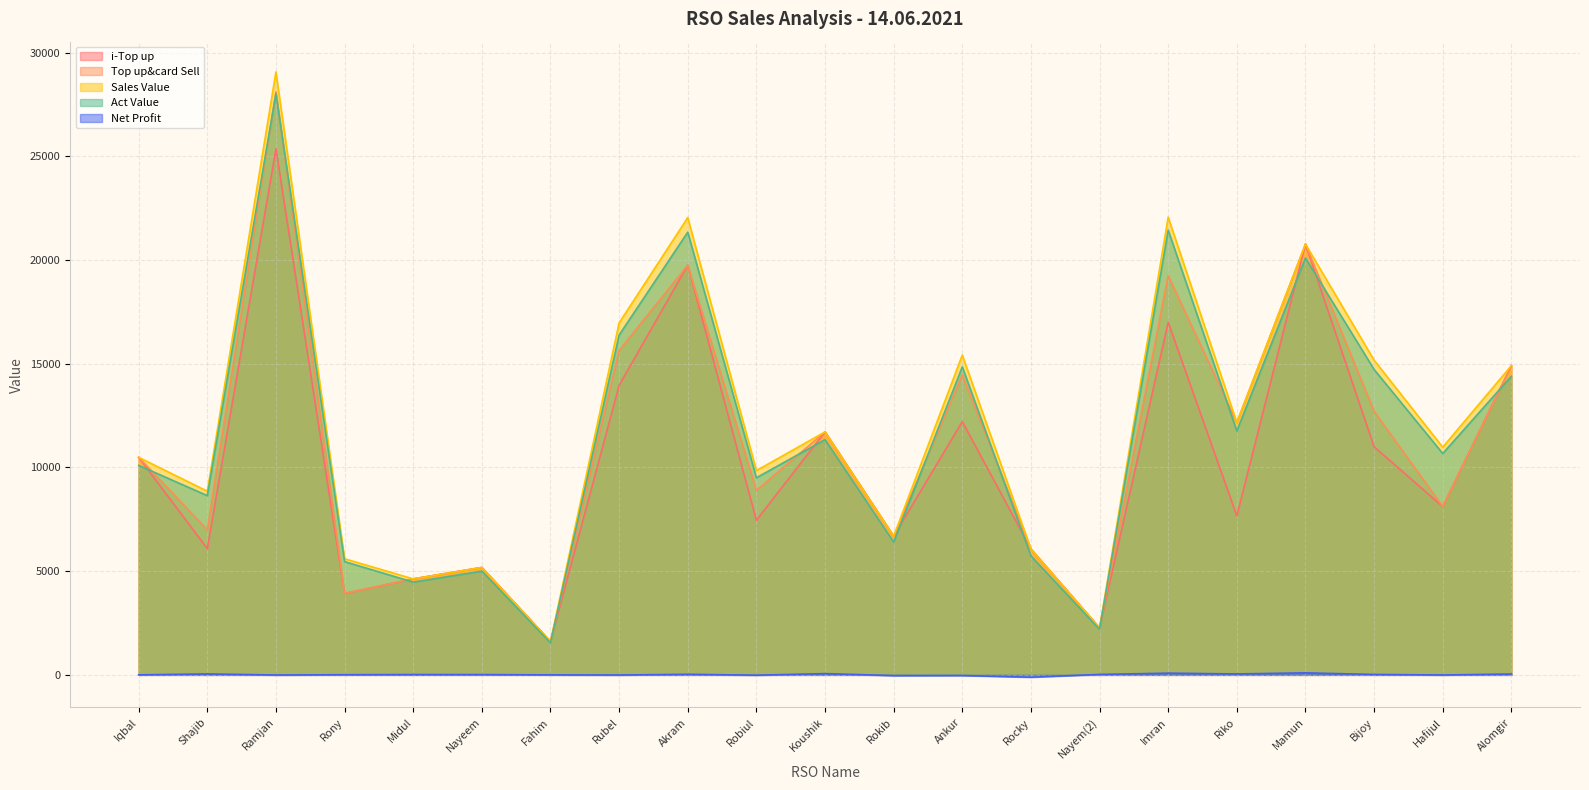

How many lines are shown in the chart?

5